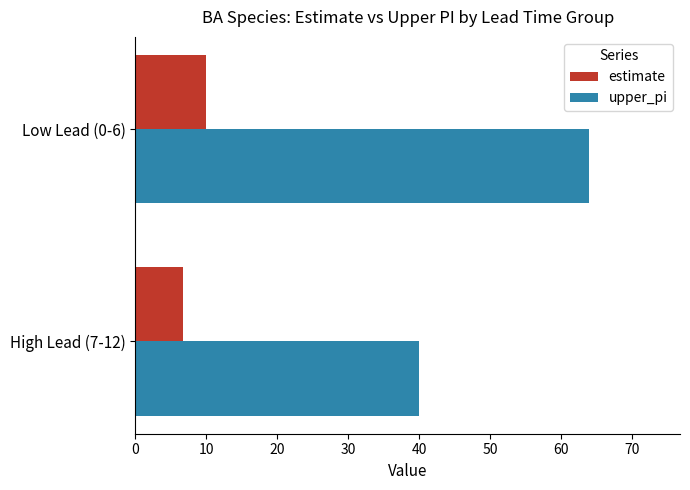

List the labels in order of estimate value, largest first.

Low Lead (0-6), High Lead (7-12)